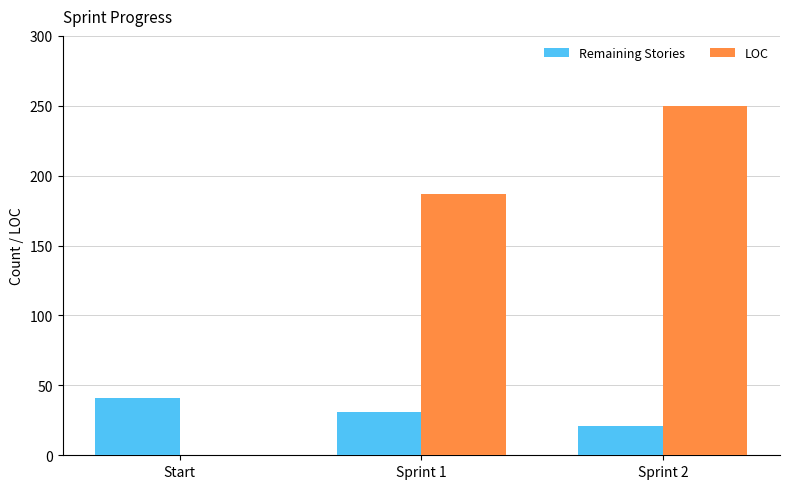

Reading left to right, list all the values displayed in this chart.

Remaining Stories: Start=41	Sprint 1=31	Sprint 2=21
LOC: Start=0	Sprint 1=187	Sprint 2=250